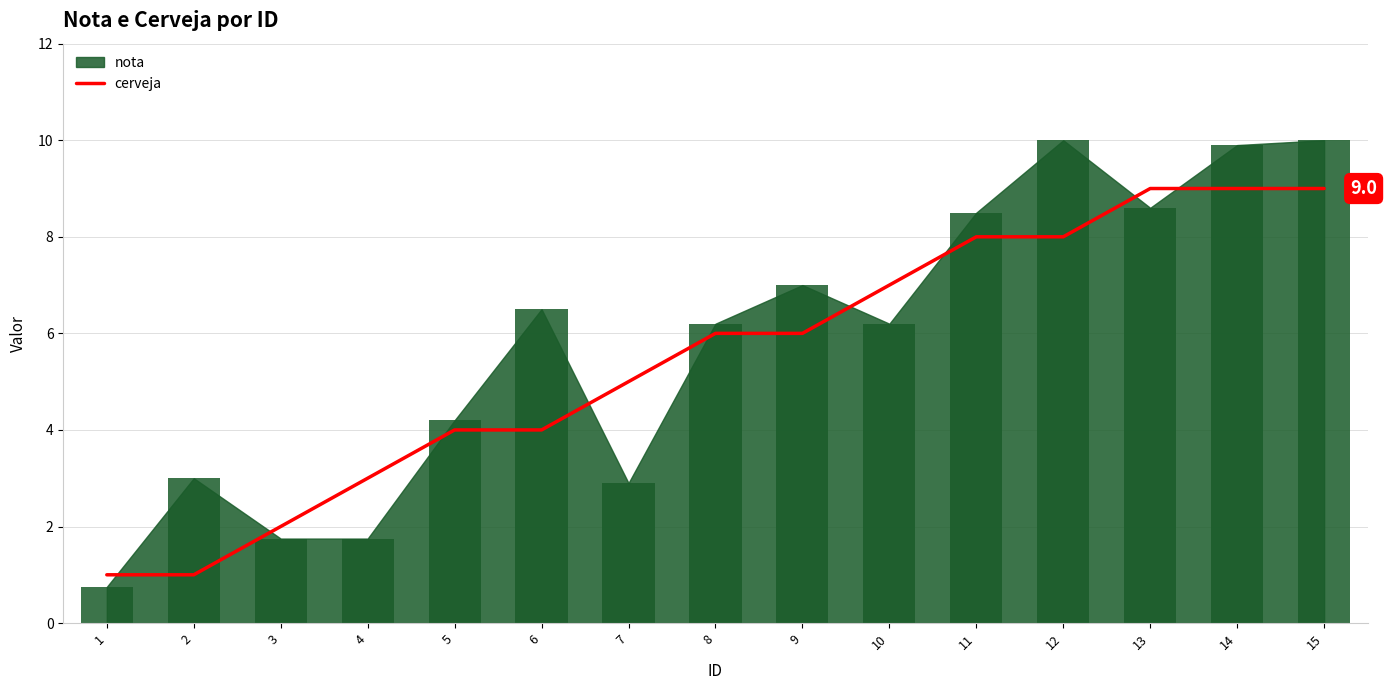

What is the value of the 7th bar from the left?

5